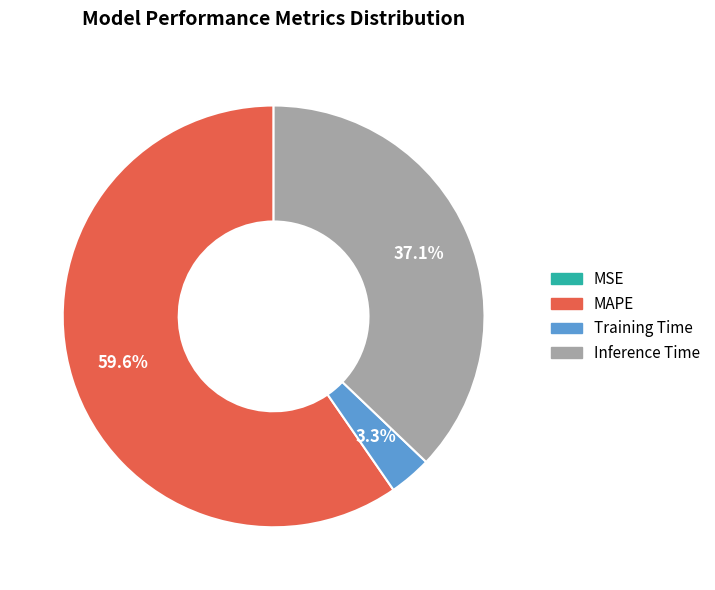

Is there a majority slice in this chart?

Yes